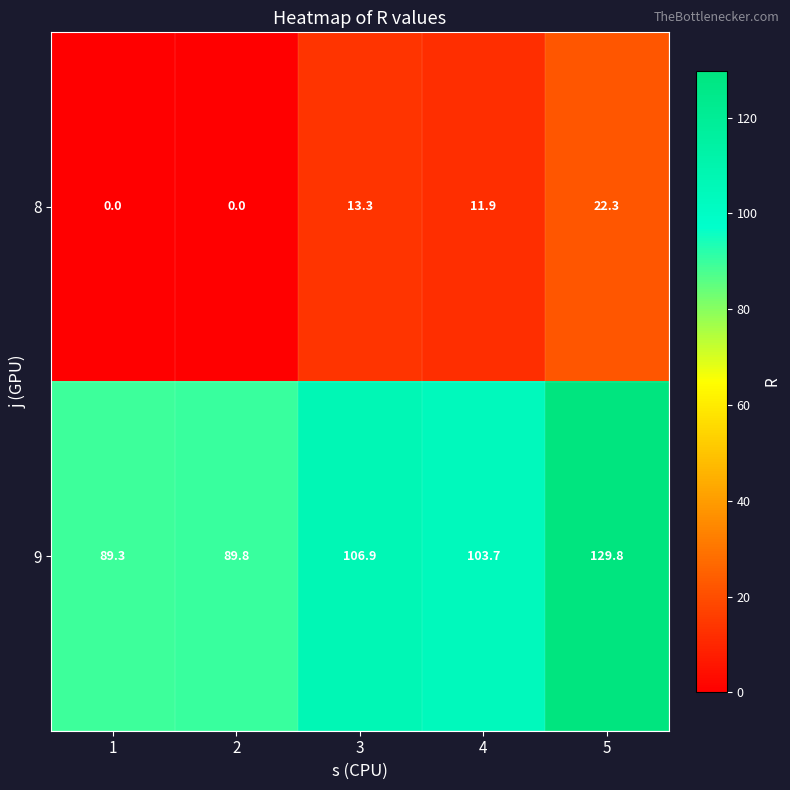

What is the average value of the 8 series?

9.5